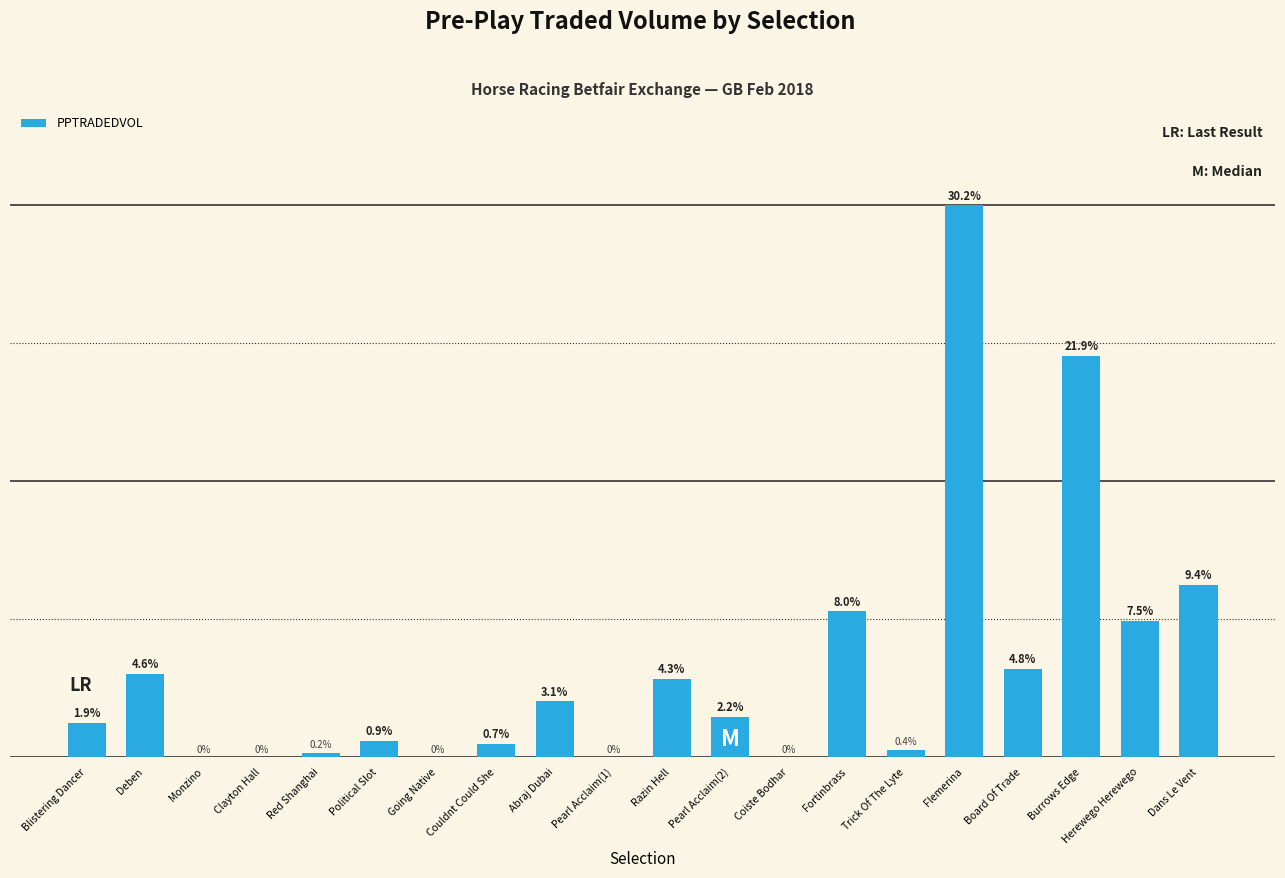

Are the bars horizontal?

No